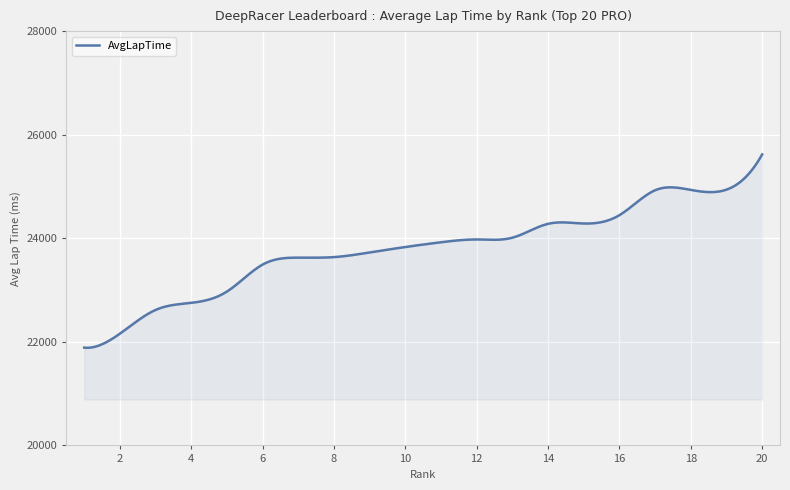

What is the sum of all values?

7139572.4